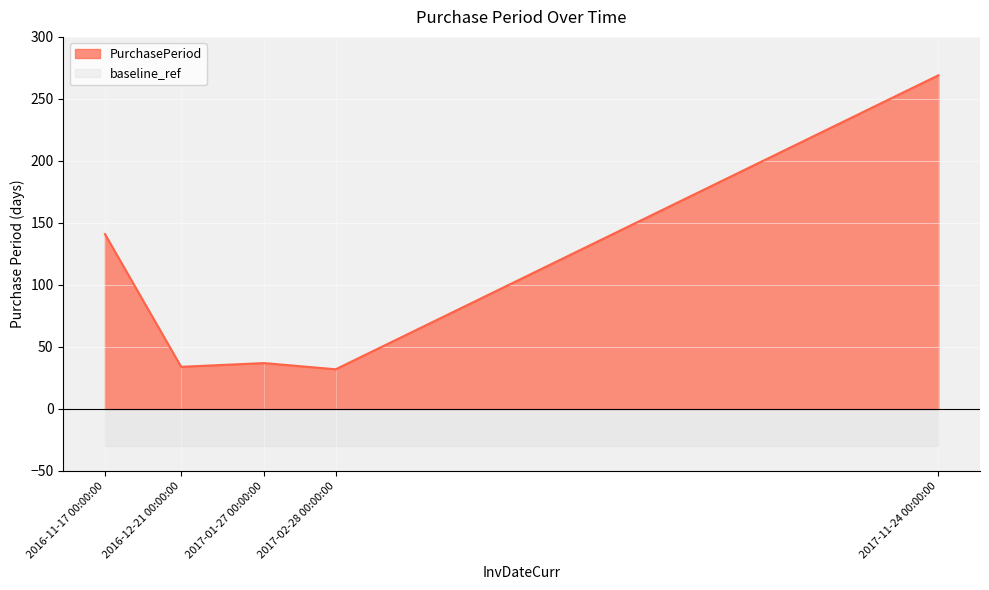

At which category is the sum across all series the highest?

2017-11-24 00:00:00